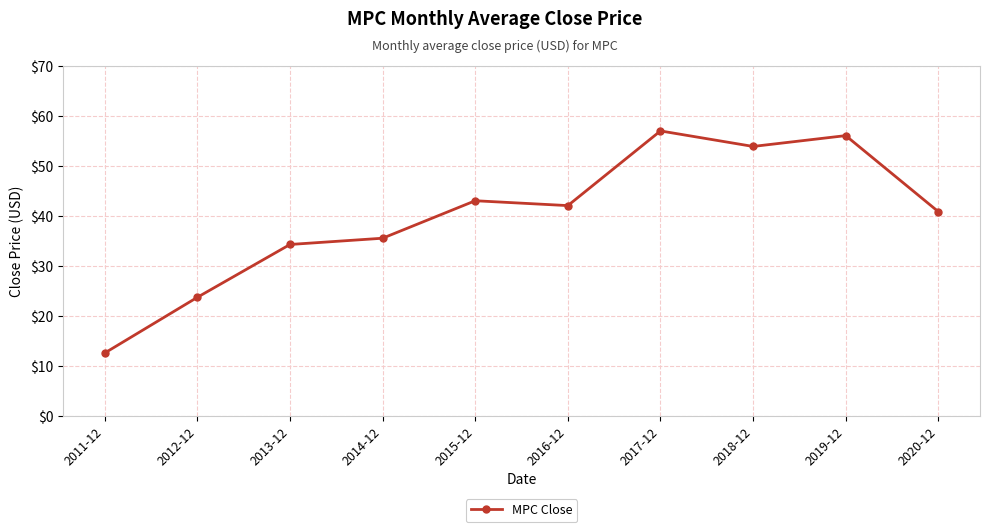

How many data points are above 42?

5